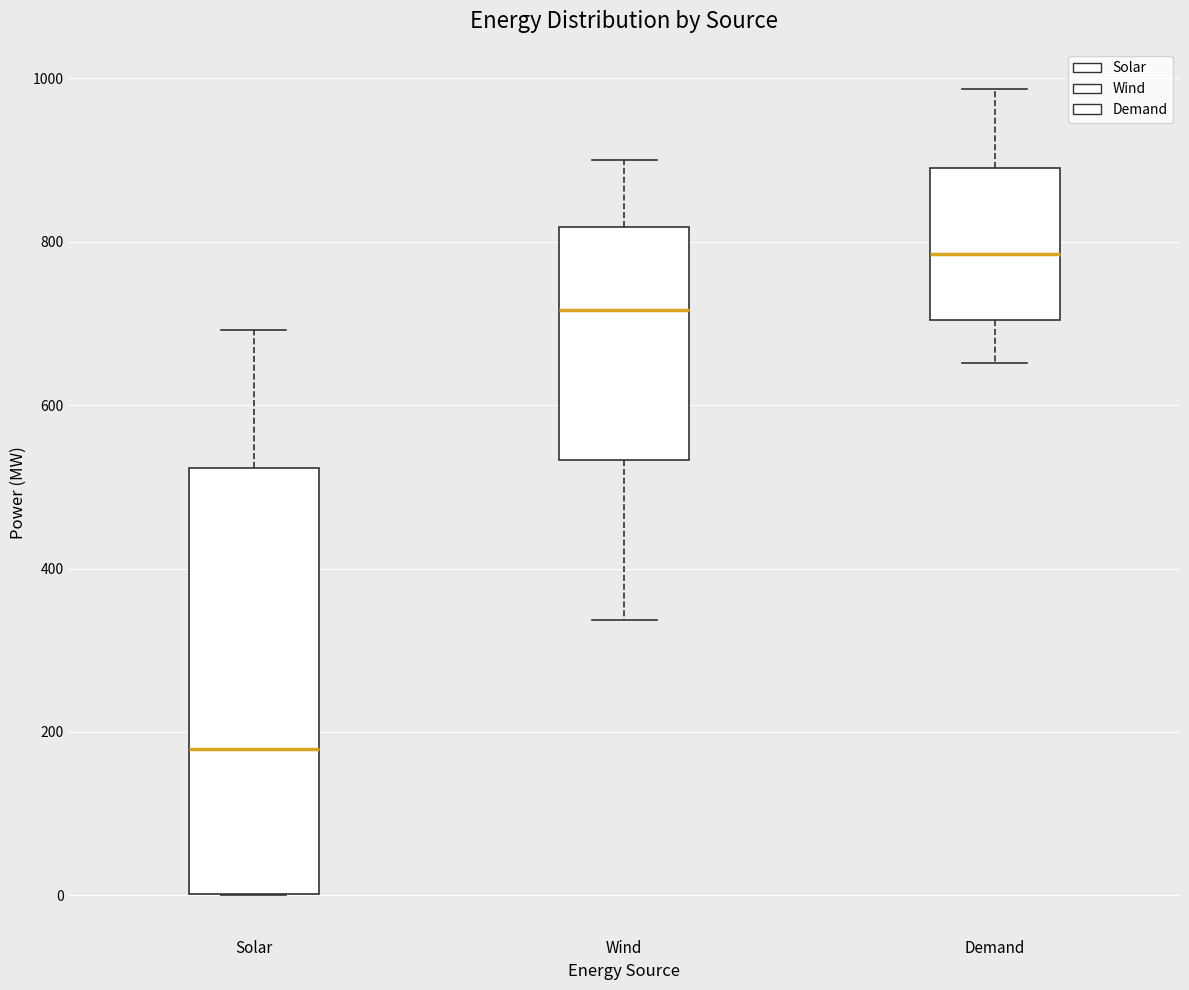

Which box is the tallest, from its lower edge to its upper edge?

Solar